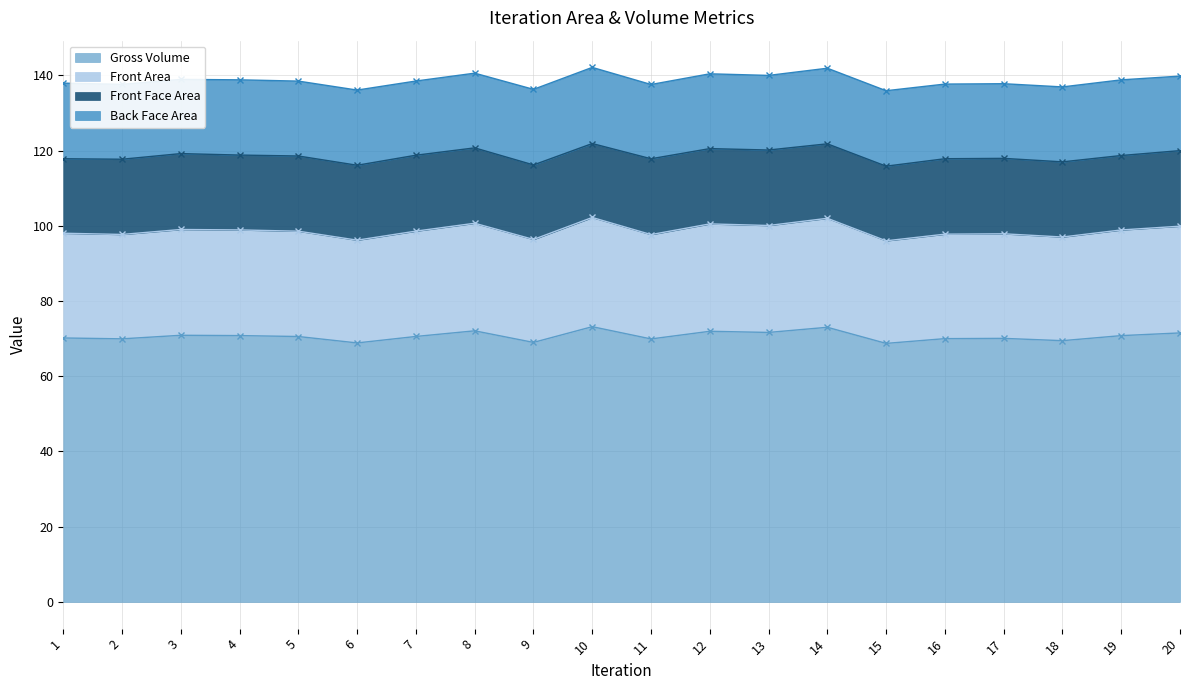

True or false: Front Area and Gross Volume cross at least once.

False